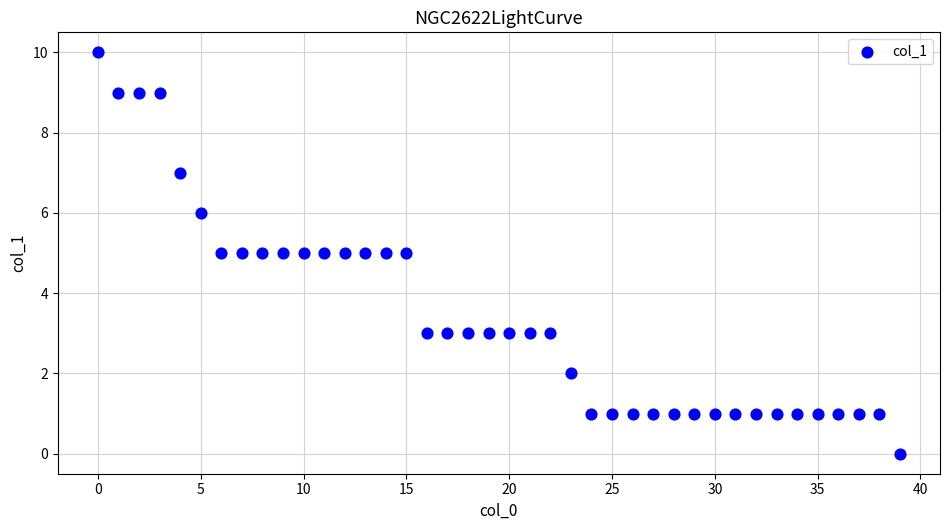

What is the range of Y values (max minus min)?

10